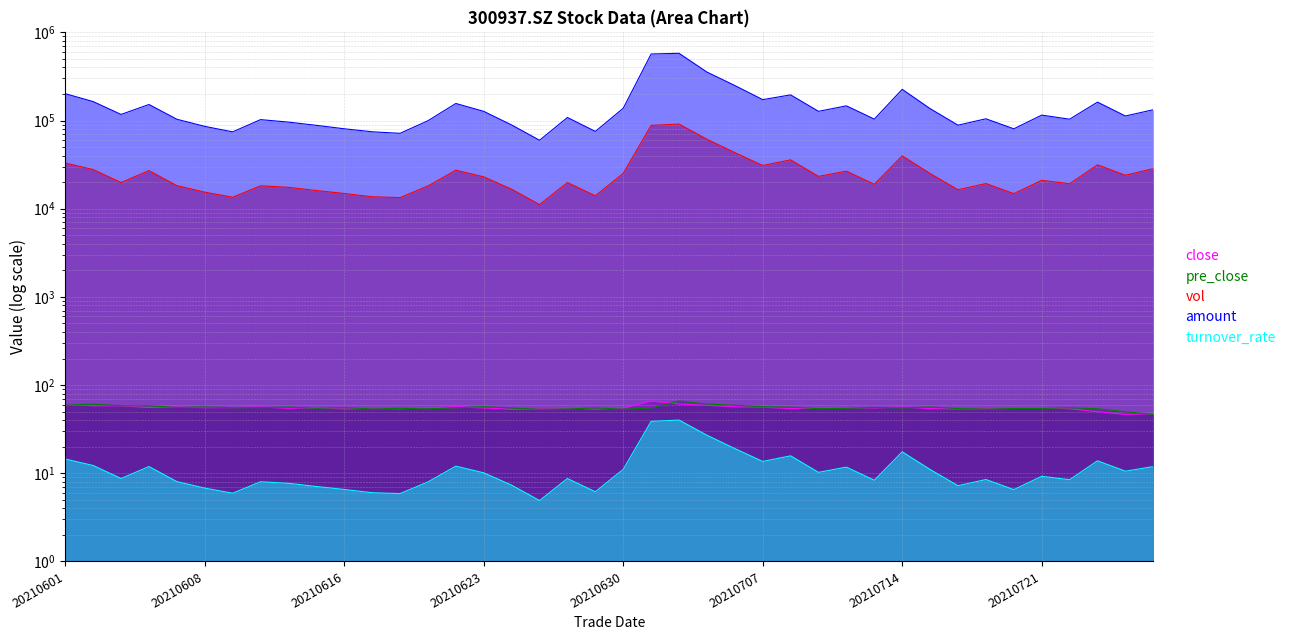

At which category is the sum across all series the highest?

20210702